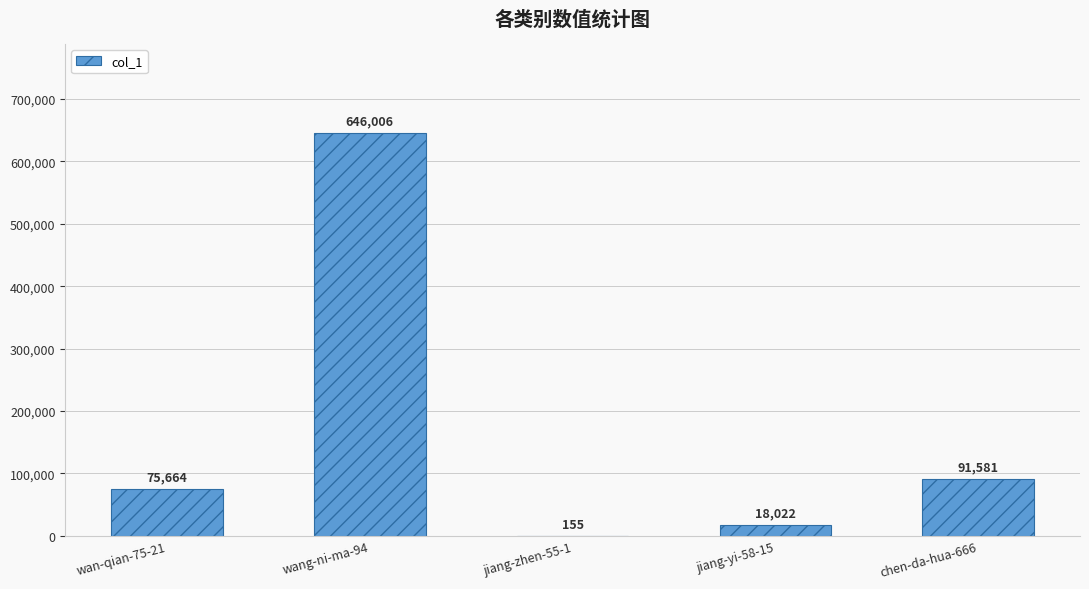

At which category does the chart reach its peak across all series?

wang-ni-ma-94